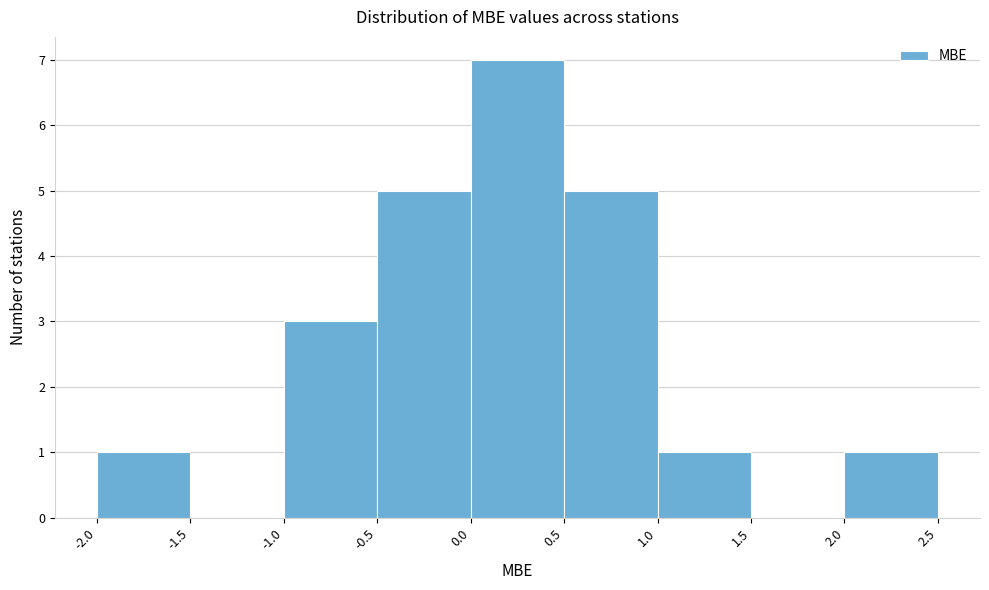

Reading left to right, transcribe this chart: for each bar, give the range it covers on the x-axis and its height. The values are not printed on the chart, so give them approximately, as read against the axis.

-2.0 to -1.5: 1
-1.5 to -1.0: 0
-1.0 to -0.5: 3
-0.5 to 0.0: 5
0.0 to 0.5: 7
0.5 to 1.0: 5
1.0 to 1.5: 1
1.5 to 2.0: 0
2.0 to 2.5: 1